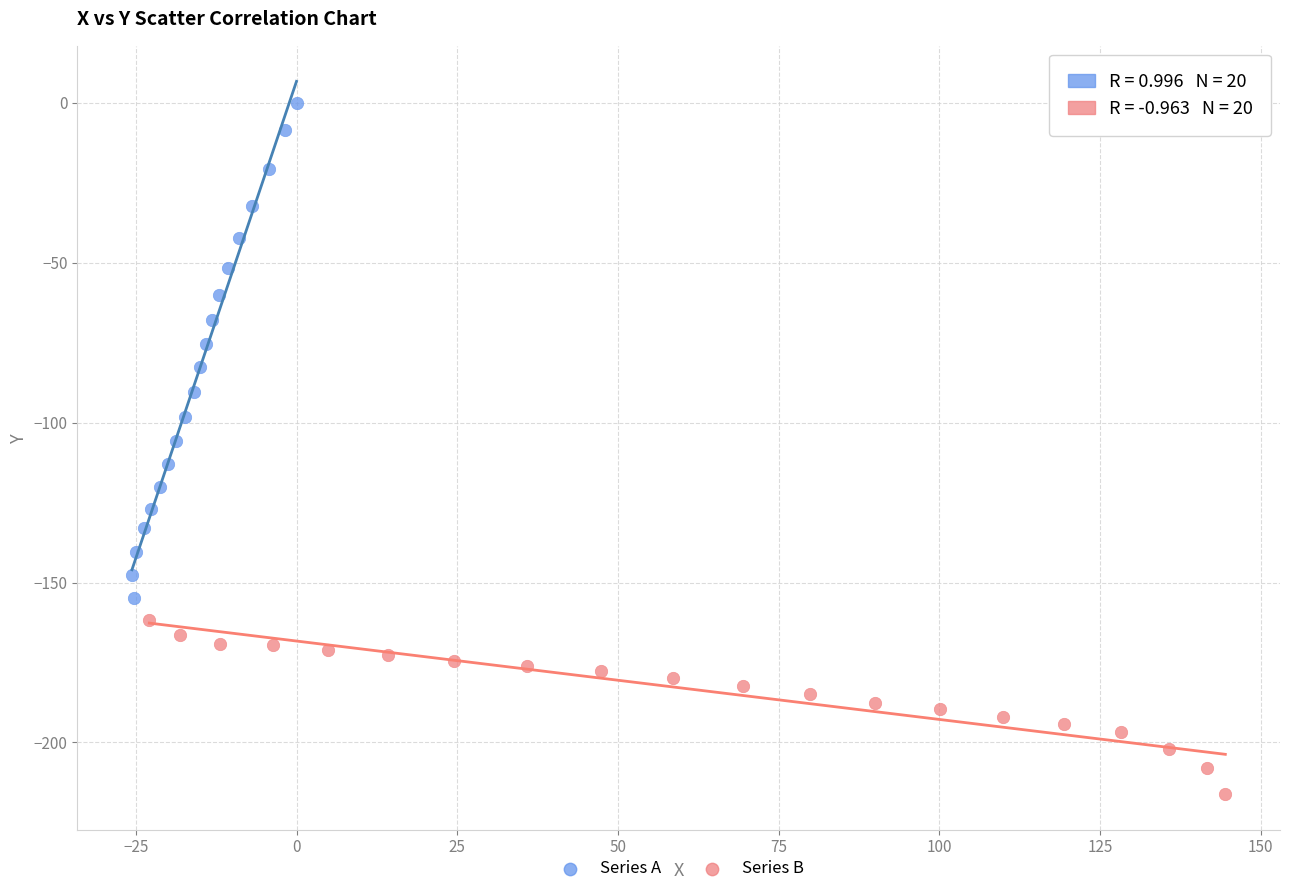

Which series has the widest spread of Y values?

Series A